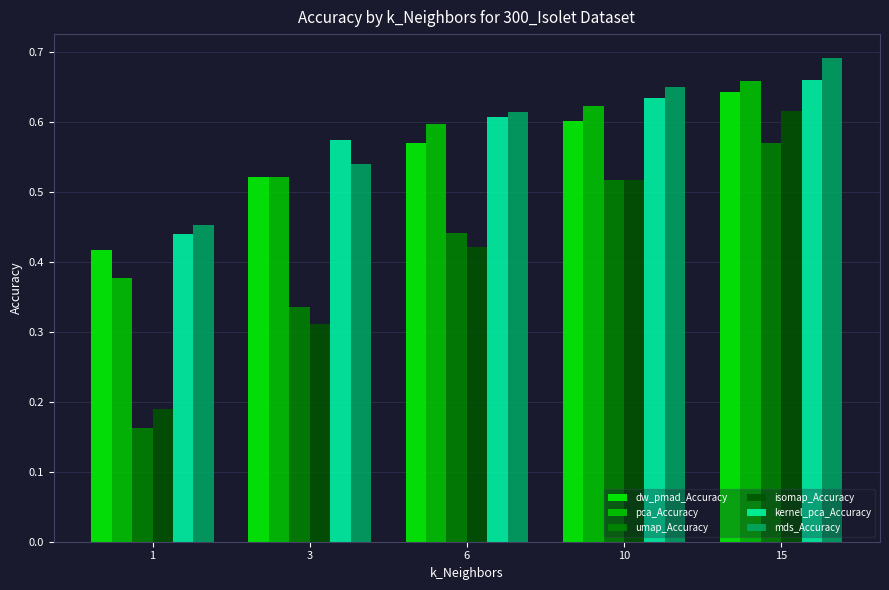

Is the value of pca_Accuracy at 15 greater than the value of isomap_Accuracy at 15?

Yes